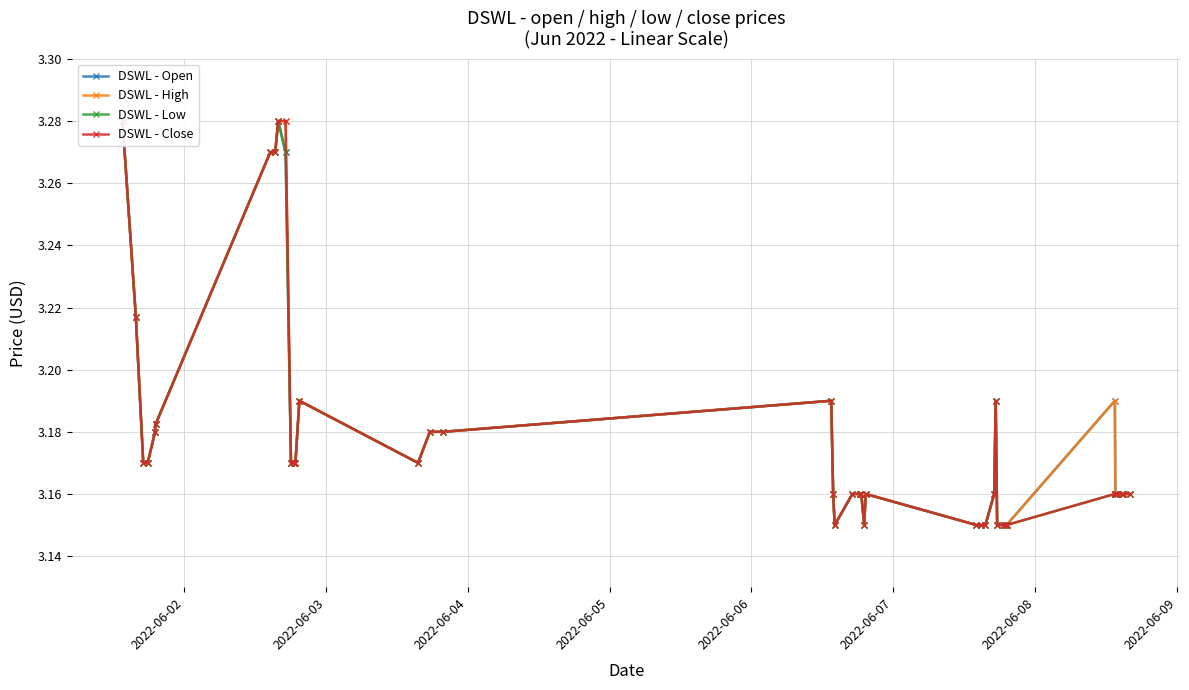

Count the DSWL - Open values in the range 3 to 4.

40